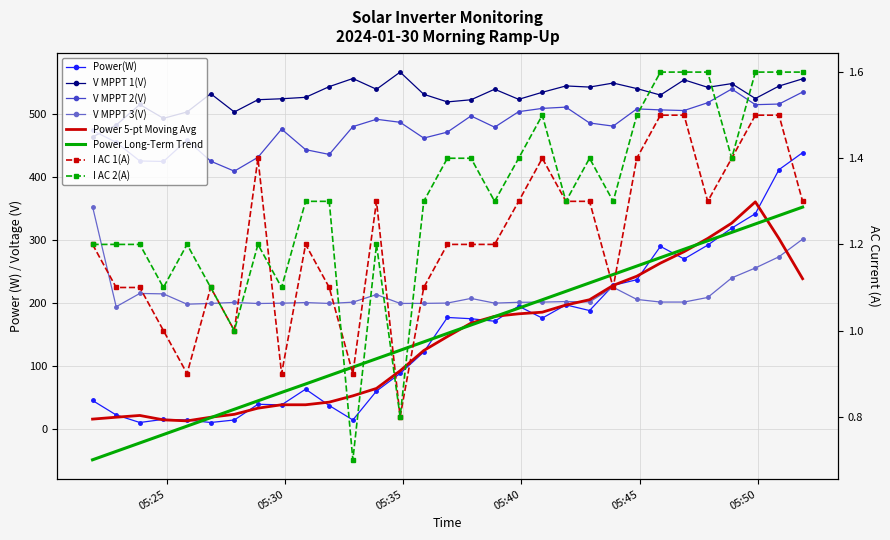

How many interior local peaks does the V MPPT 2(V) series have?

7